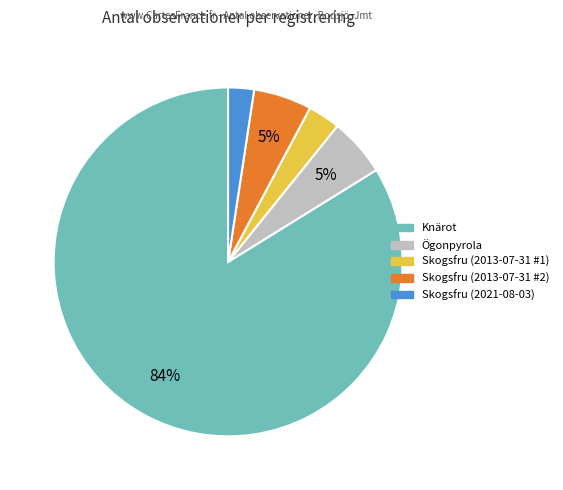

To the nearest percent, what is the average slice percentage?

20%